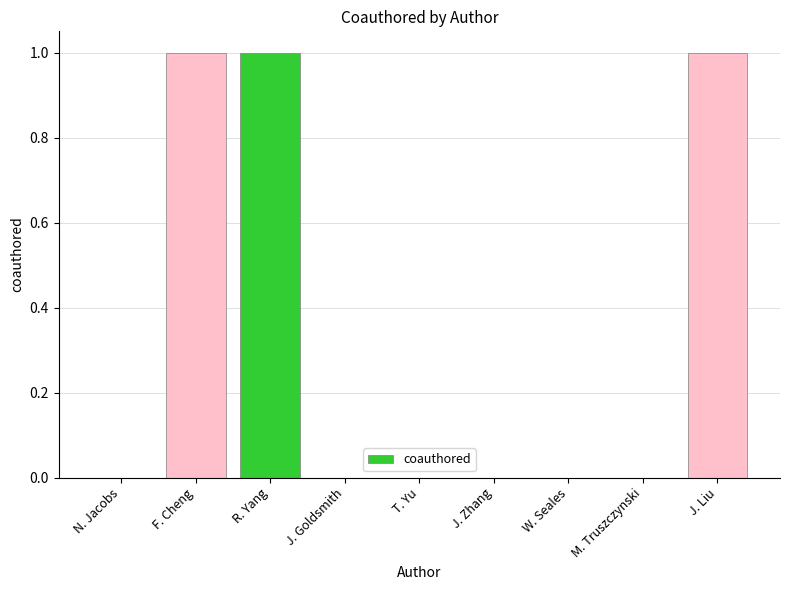

Count the values in the range 0 to 1.

9